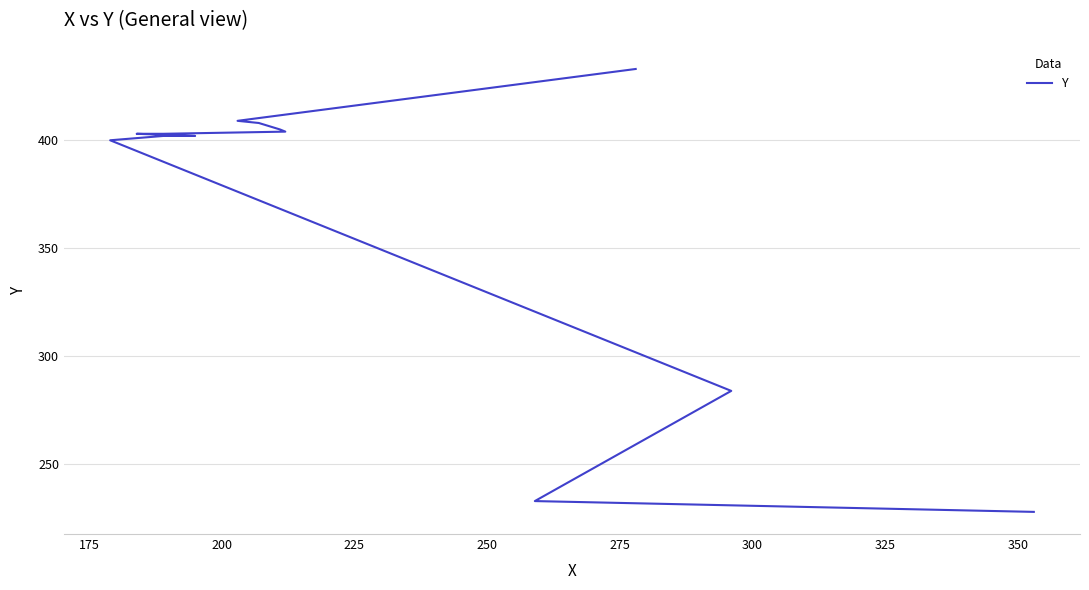

What is the smallest value displayed?

228